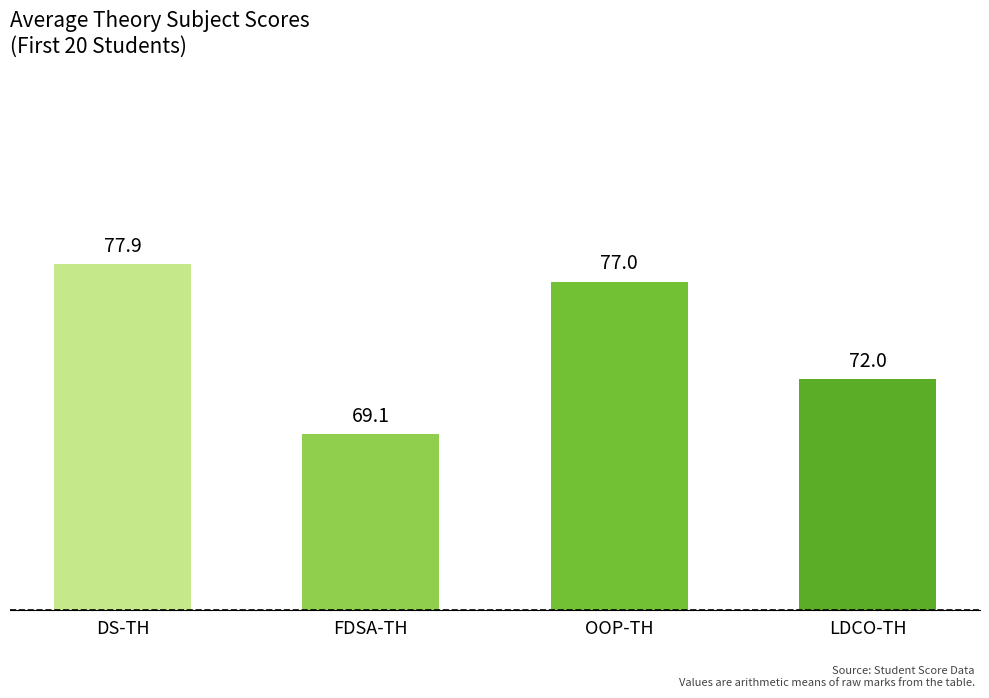

What is the change in value from DS-TH to FDSA-TH?

-8.8